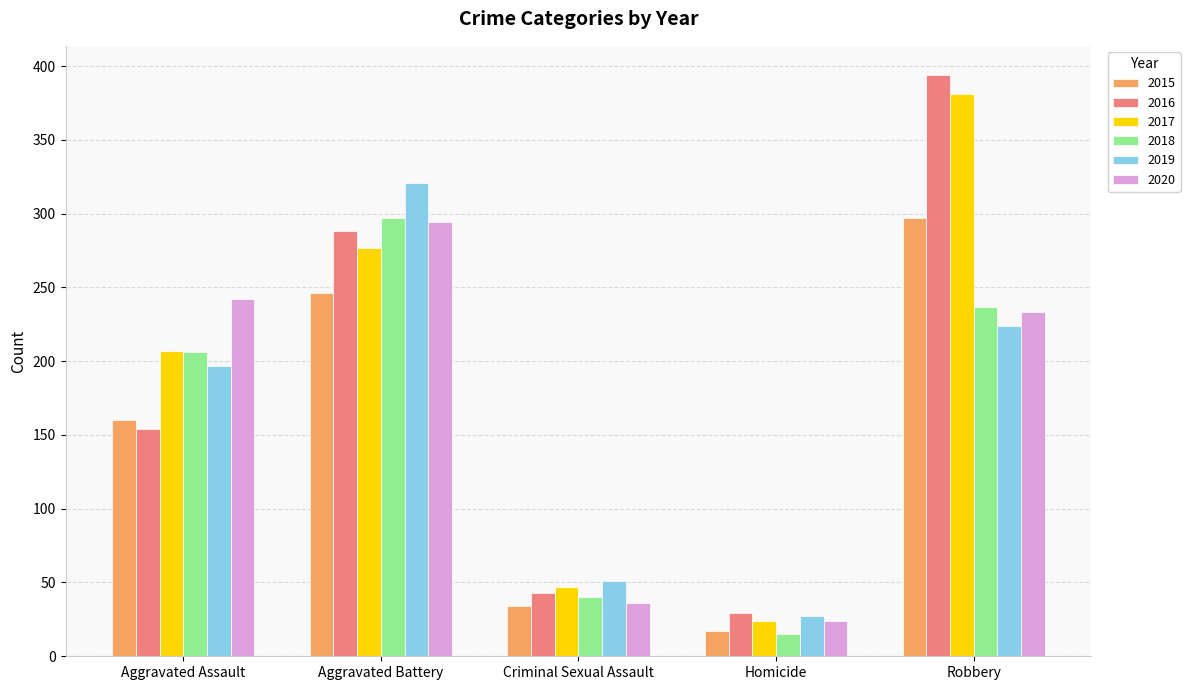

The 2015 series shows 168 at Aggravated Battery. True or false?

False